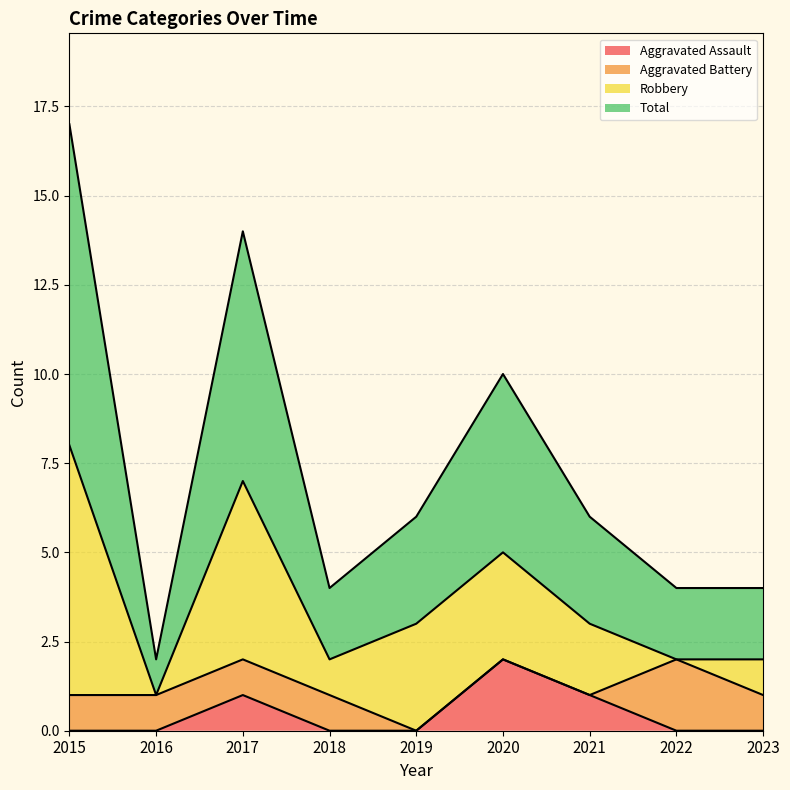

Which series changed the most between 2015 and 2017?

Total